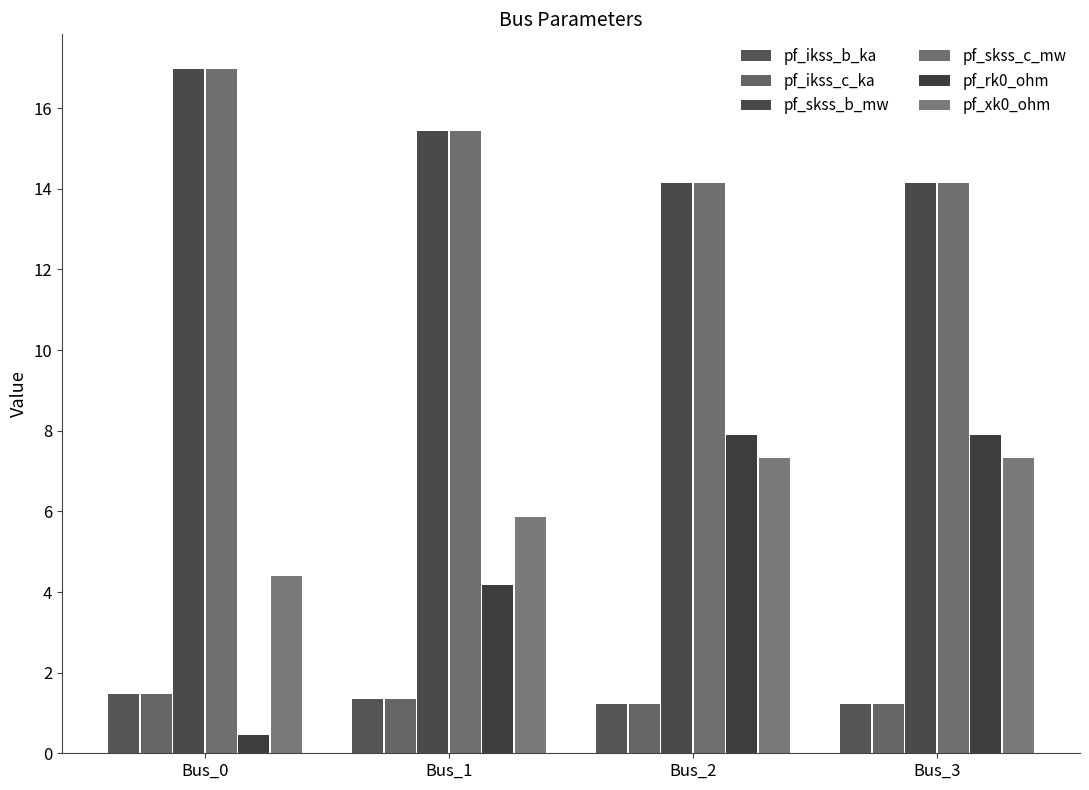

Reading left to right, what are all the values shown in this chart?

pf_ikss_b_ka: 1.5	1.3	1.2	1.2
pf_ikss_c_ka: 1.5	1.3	1.2	1.2
pf_skss_b_mw: 17.0	15.4	14.1	14.1
pf_skss_c_mw: 17.0	15.4	14.1	14.1
pf_rk0_ohm: 0.4	4.2	7.9	7.9
pf_xk0_ohm: 4.4	5.9	7.3	7.3